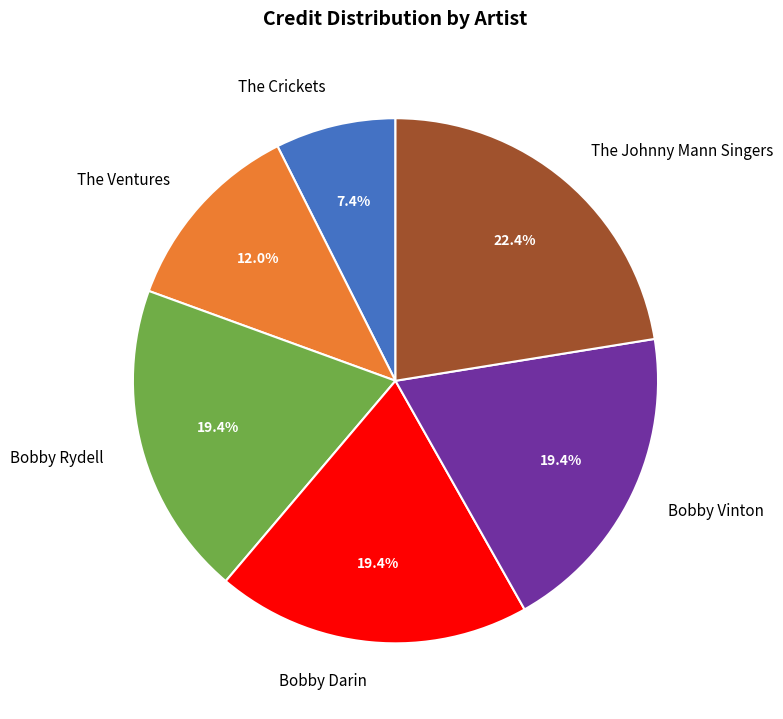

What is the ratio of the value at The Crickets to the value at Bobby Rydell?

0.4